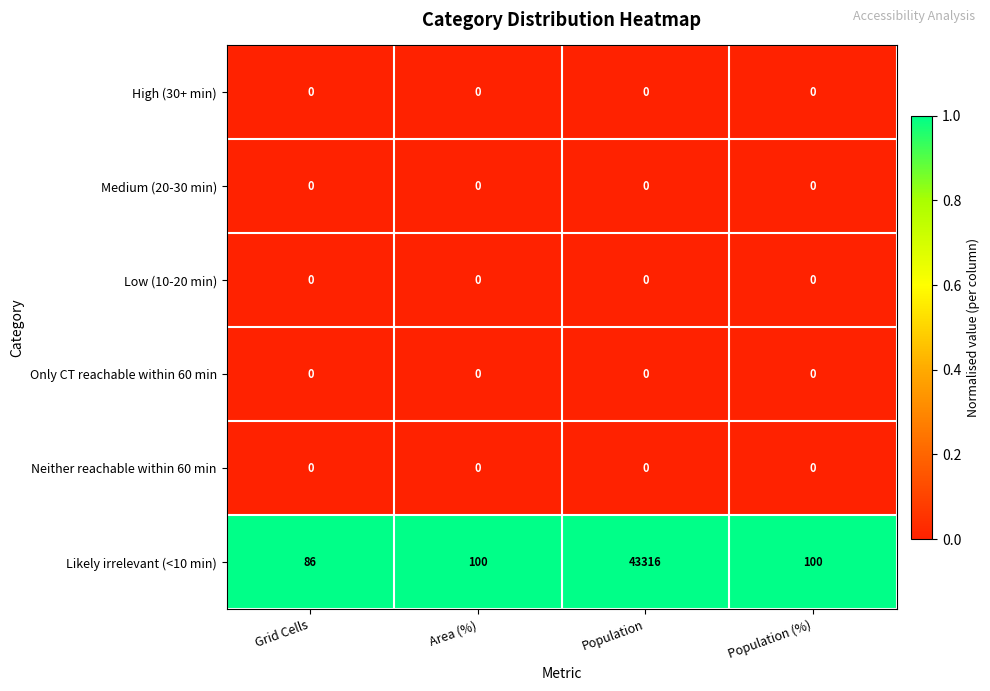

Is it true that High (30+ min) equals 0 at Population?

True